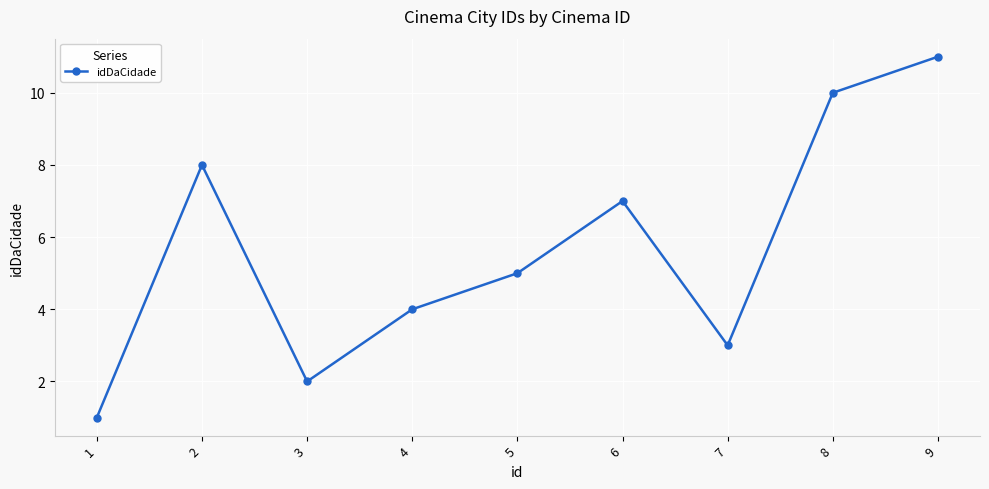

What is the change in value from 5 to 6?

+2